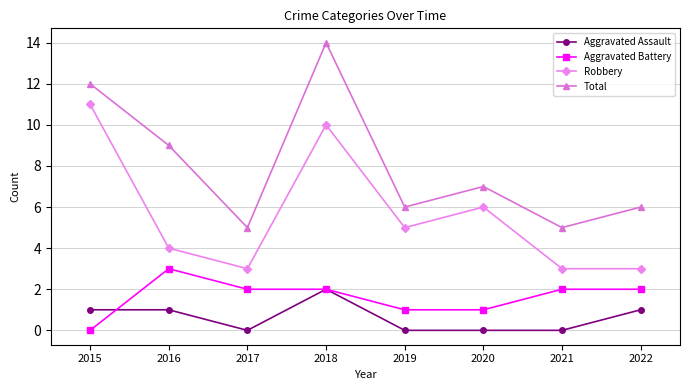

Reading left to right, what are all the values shown in this chart?

Aggravated Assault: 2015=1	2016=1	2017=0	2018=2	2019=0	2020=0	2021=0	2022=1
Aggravated Battery: 2015=0	2016=3	2017=2	2018=2	2019=1	2020=1	2021=2	2022=2
Robbery: 2015=11	2016=4	2017=3	2018=10	2019=5	2020=6	2021=3	2022=3
Total: 2015=12	2016=9	2017=5	2018=14	2019=6	2020=7	2021=5	2022=6